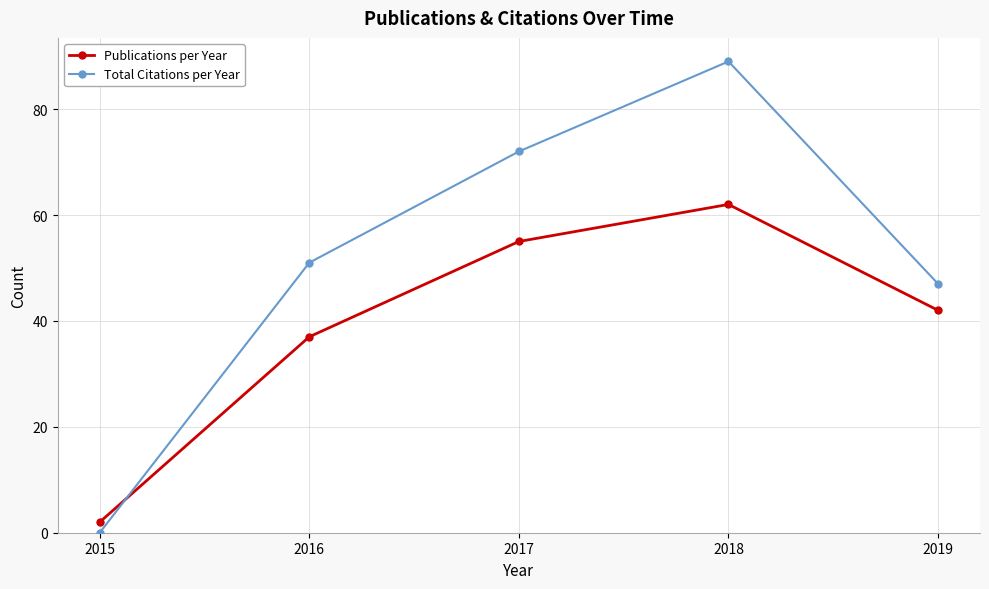

How many lines are shown in the chart?

2